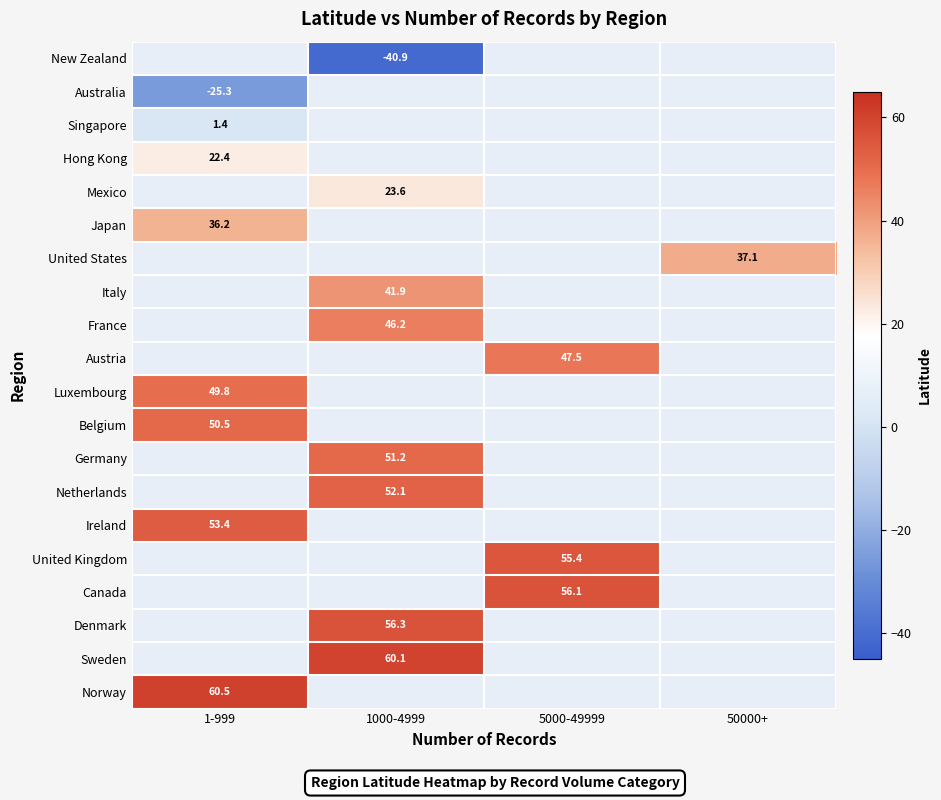

Is it true that Italy equals 55.7 at 1000-4999?

False